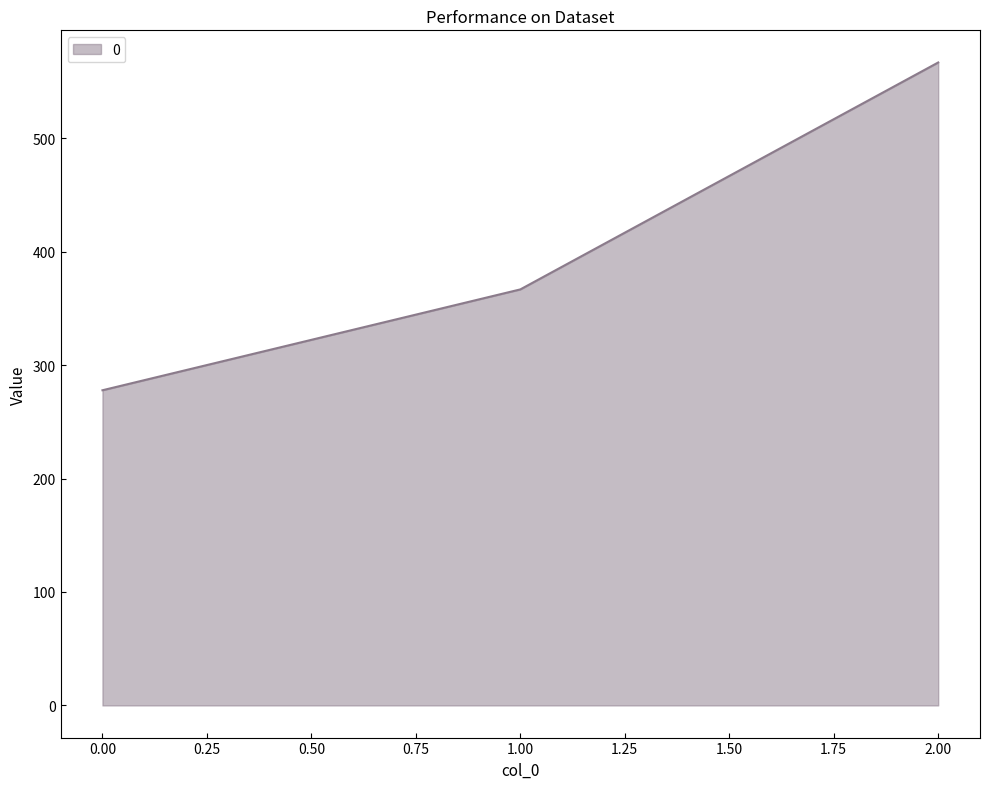

Rank the categories by value from lowest to highest.

0.00, 1.00, 2.00